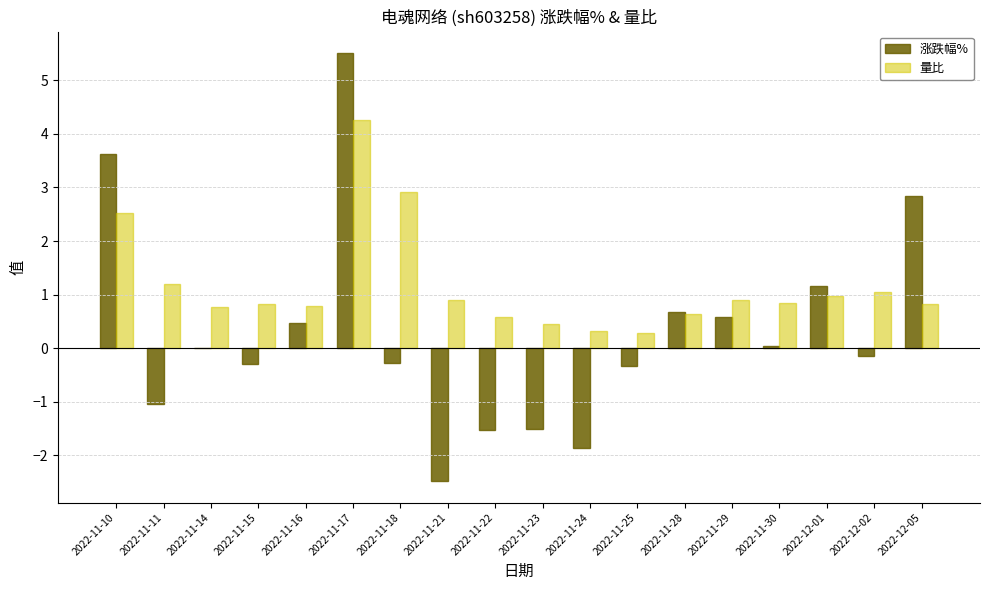

What are all the series names shown in the legend?

涨跌幅%, 量比